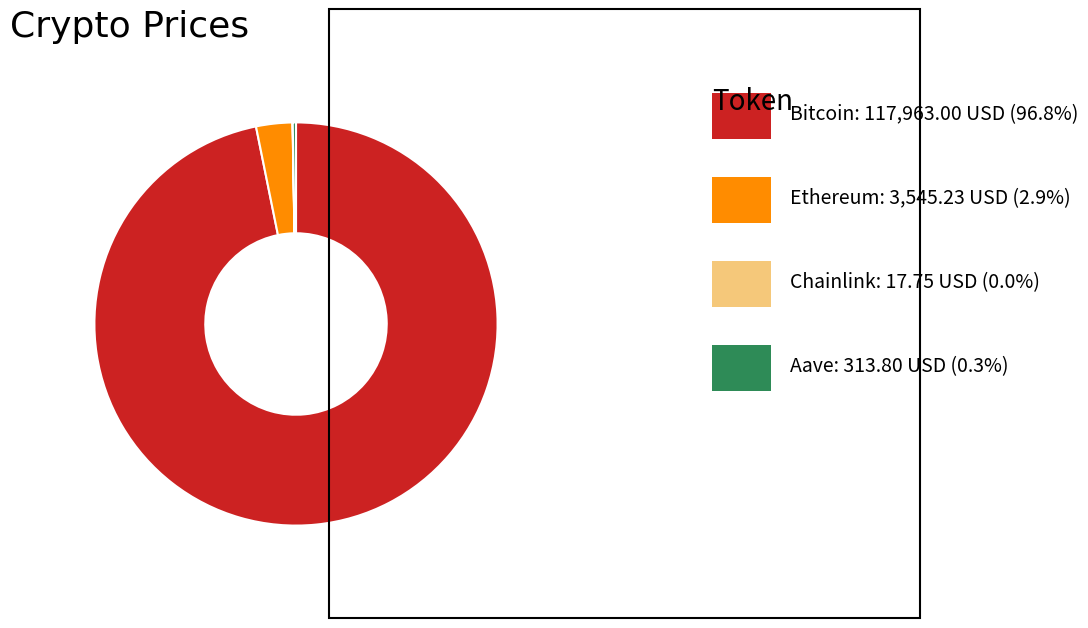

Does any single category account for the majority?

Yes